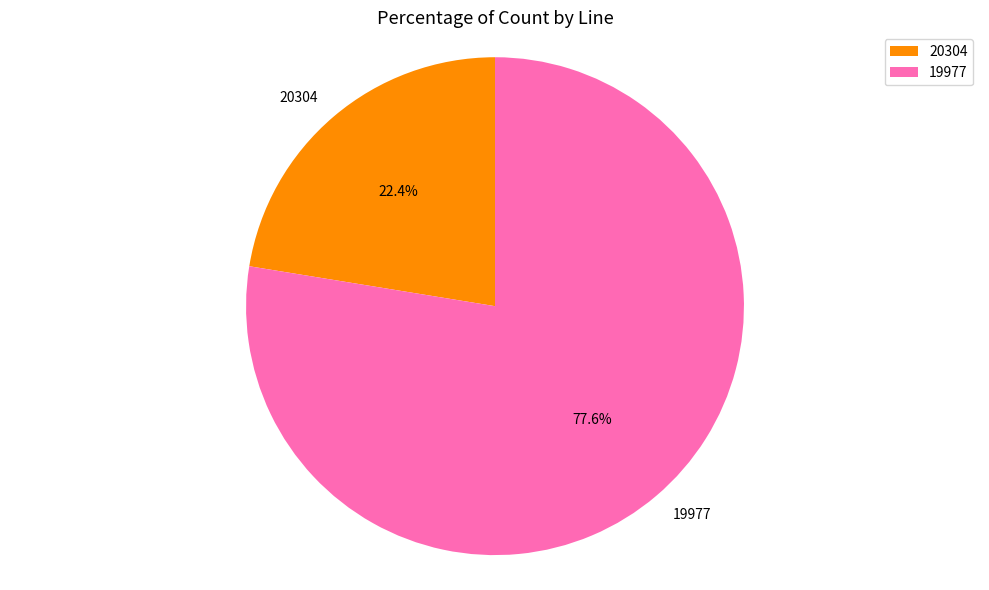

What percentage is the 19977 slice, to the nearest percent?

78%